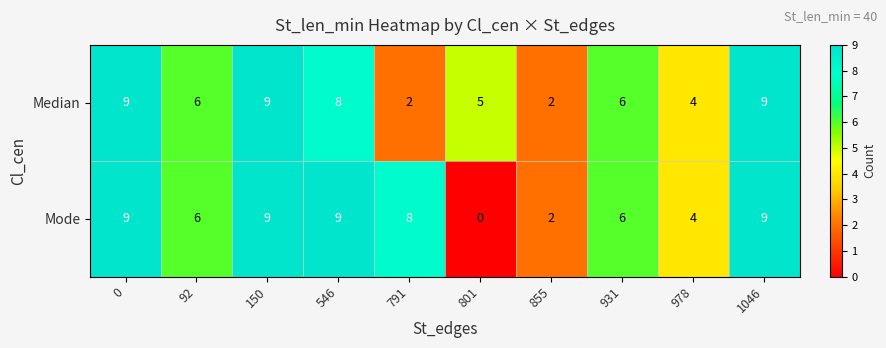

List the series in order of their overall mean, highest first.

row_1, row_0